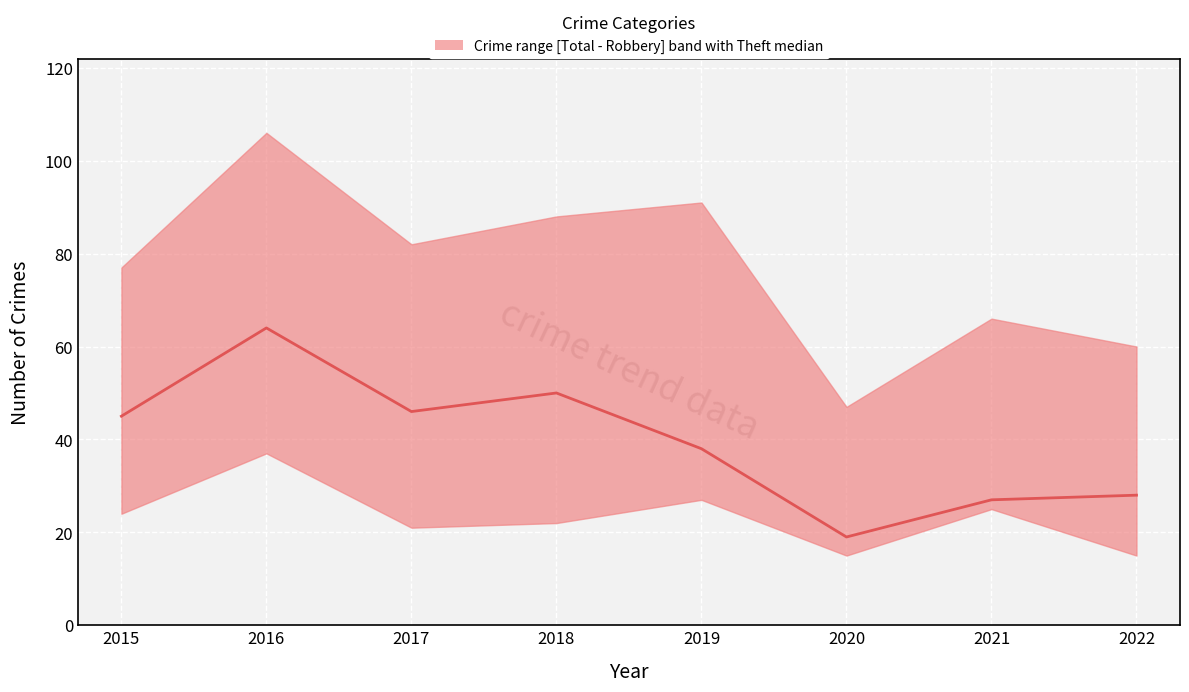

Which has a higher value, 2018 or 2017?

2018